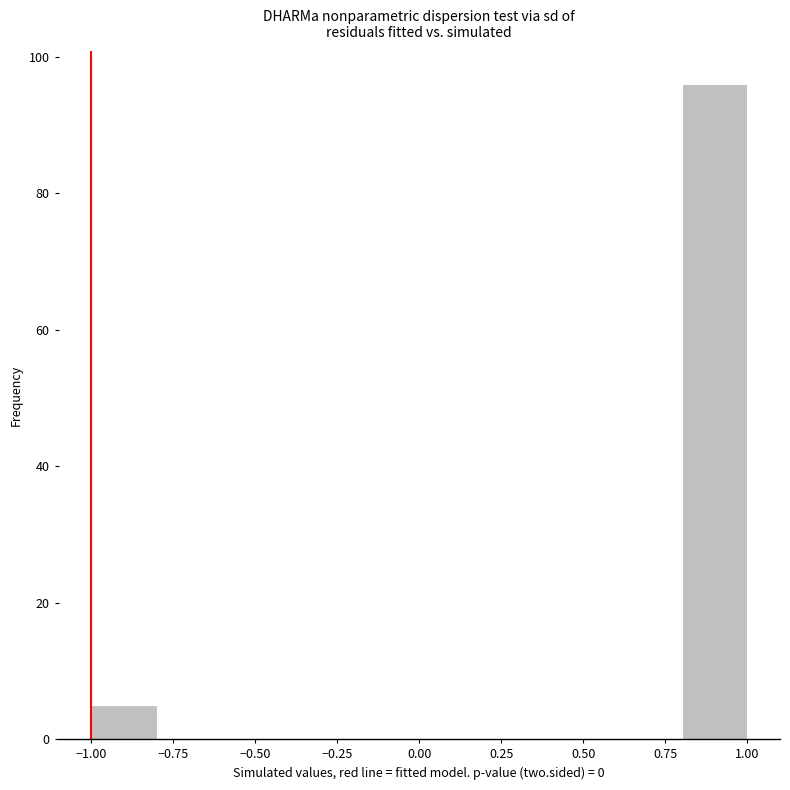

Reading left to right, transcribe this chart: for each bar, give the range it covers on the x-axis and its height. The values are not printed on the chart, so give them approximately, as read against the axis.

-1.0 to -0.8: 6
-0.8 to -0.6: 0
-0.6 to -0.4: 0
-0.4 to -0.2: 0
-0.2 to 0.0: 0
0.0 to 0.2: 0
0.2 to 0.4: 0
0.4 to 0.6: 0
0.6 to 0.8: 0
0.8 to 1.0: 96